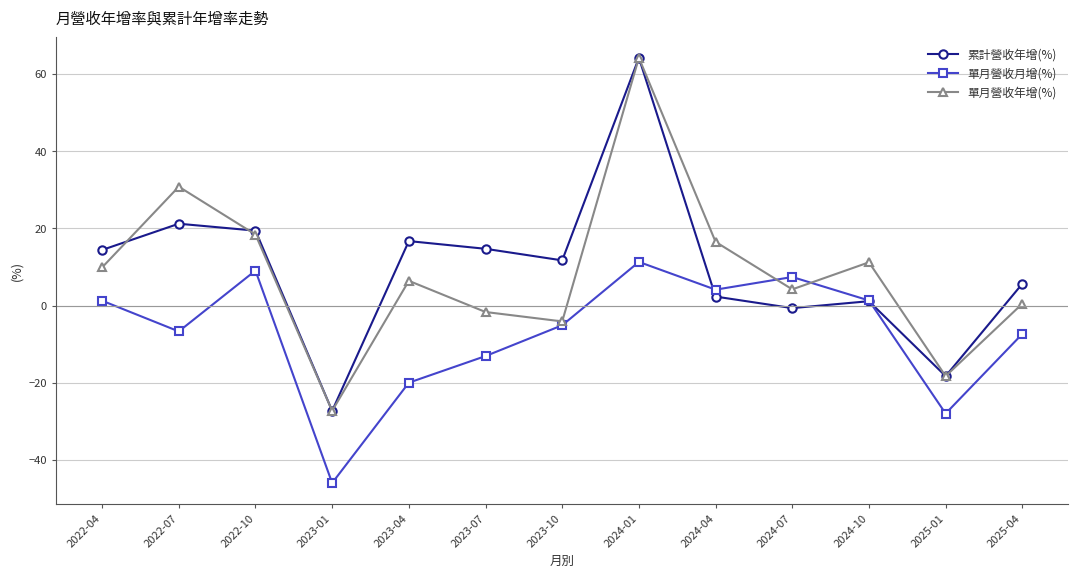

At 2022-07, list the series in order from smallest to largest.

單月營收月增(%), 累計營收年增(%), 單月營收年增(%)